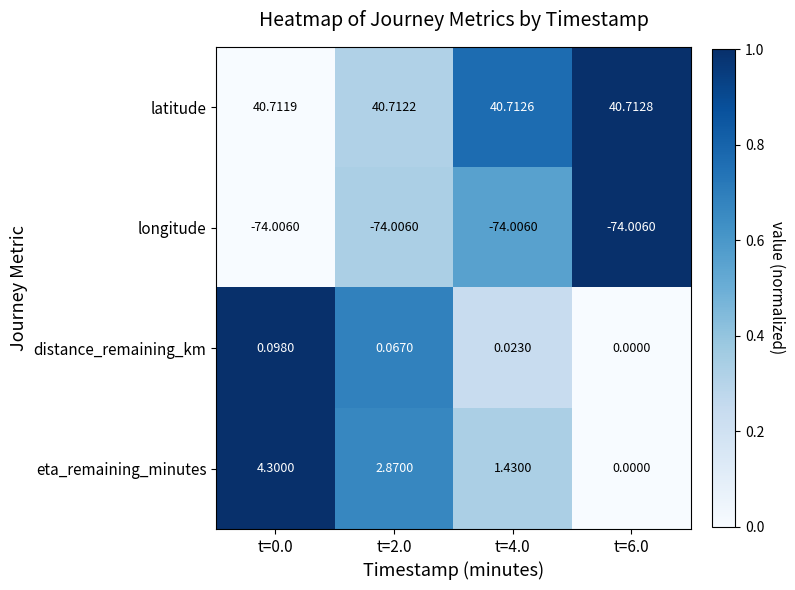

Which series has the largest range (max minus min)?

eta_remaining_minutes